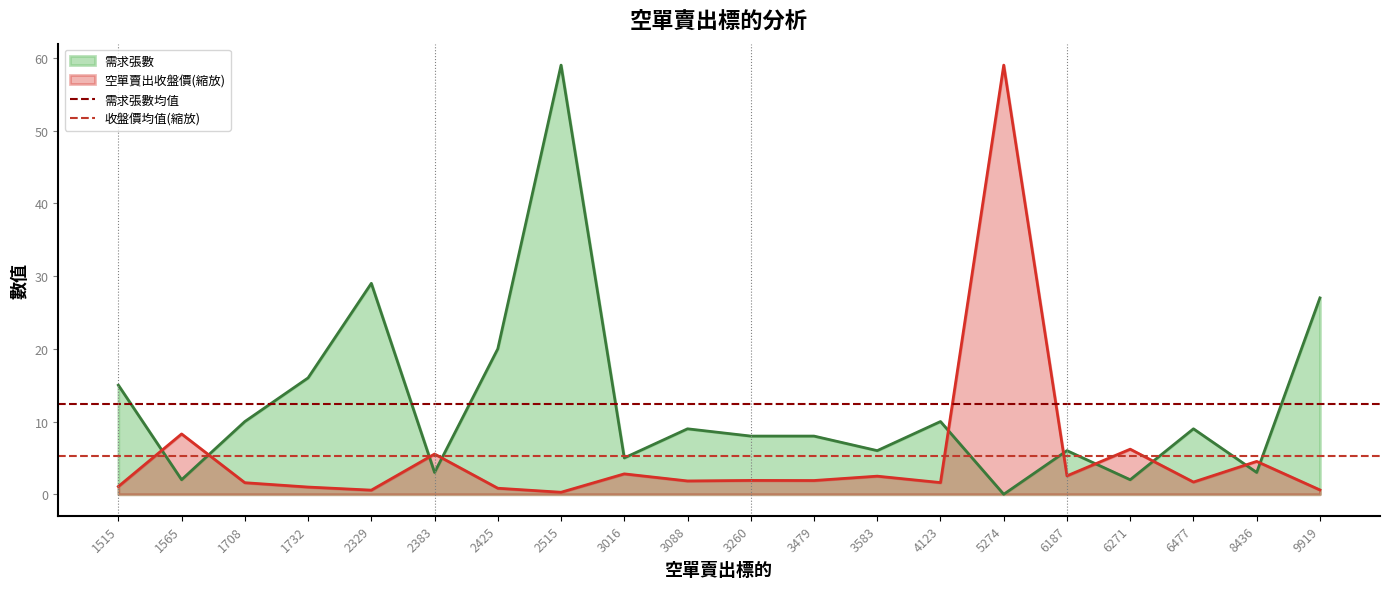

Which category has the highest value in the 空單賣出收盤價(縮放) series?

5274